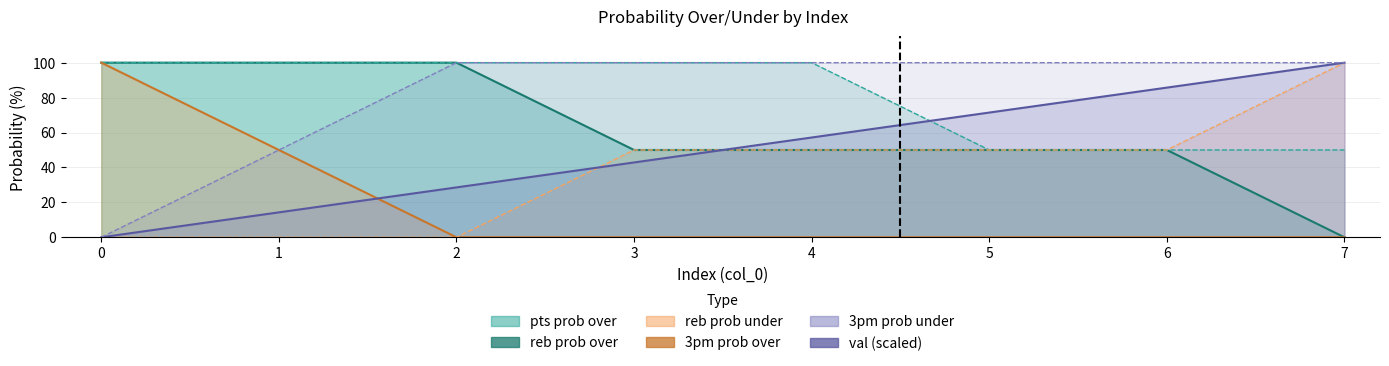

What is the spread (max minus min) of values at 6?

100.0